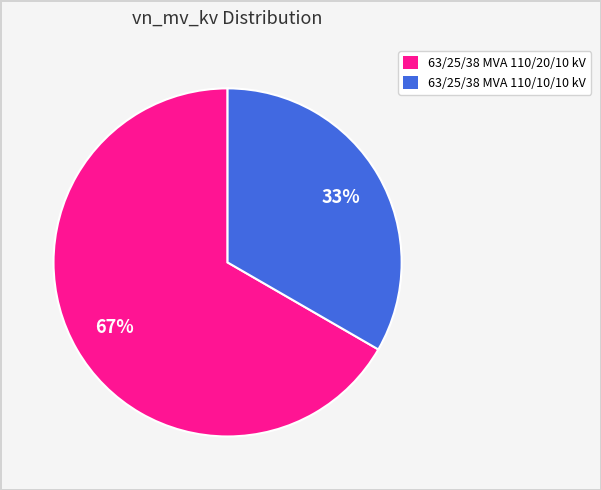

Does 63/25/38 MVA 110/10/10 kV represent more than half of the total?

No